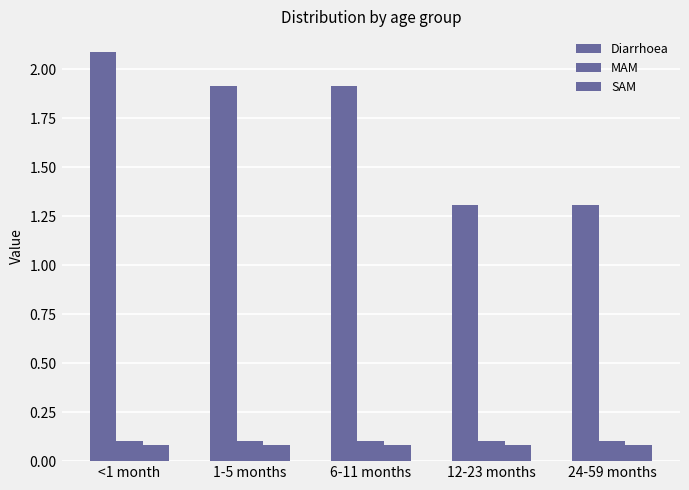

Are the bars grouped side by side (vs. stacked)?

Yes